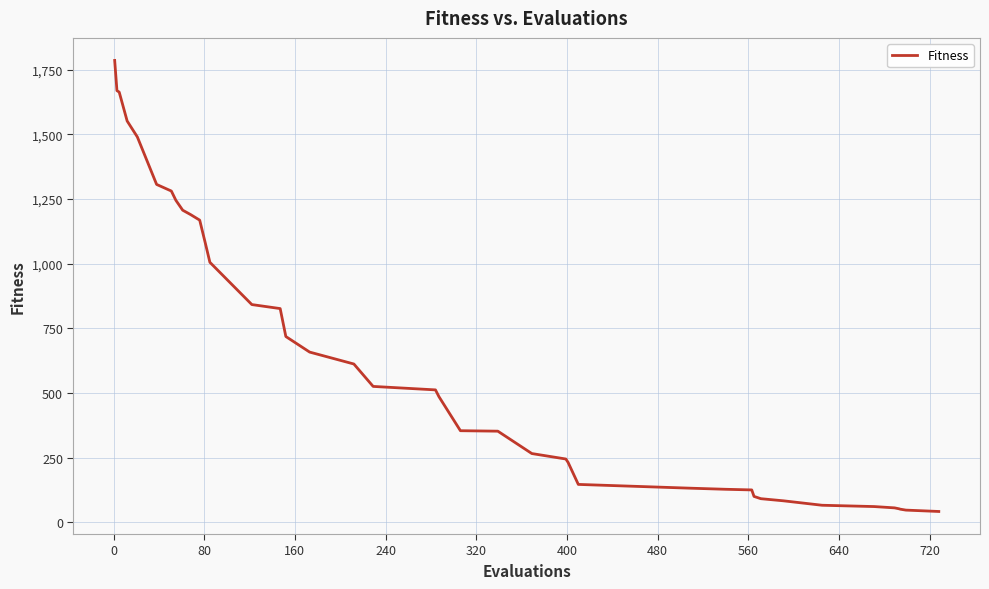

What is the smallest value displayed?

42.6